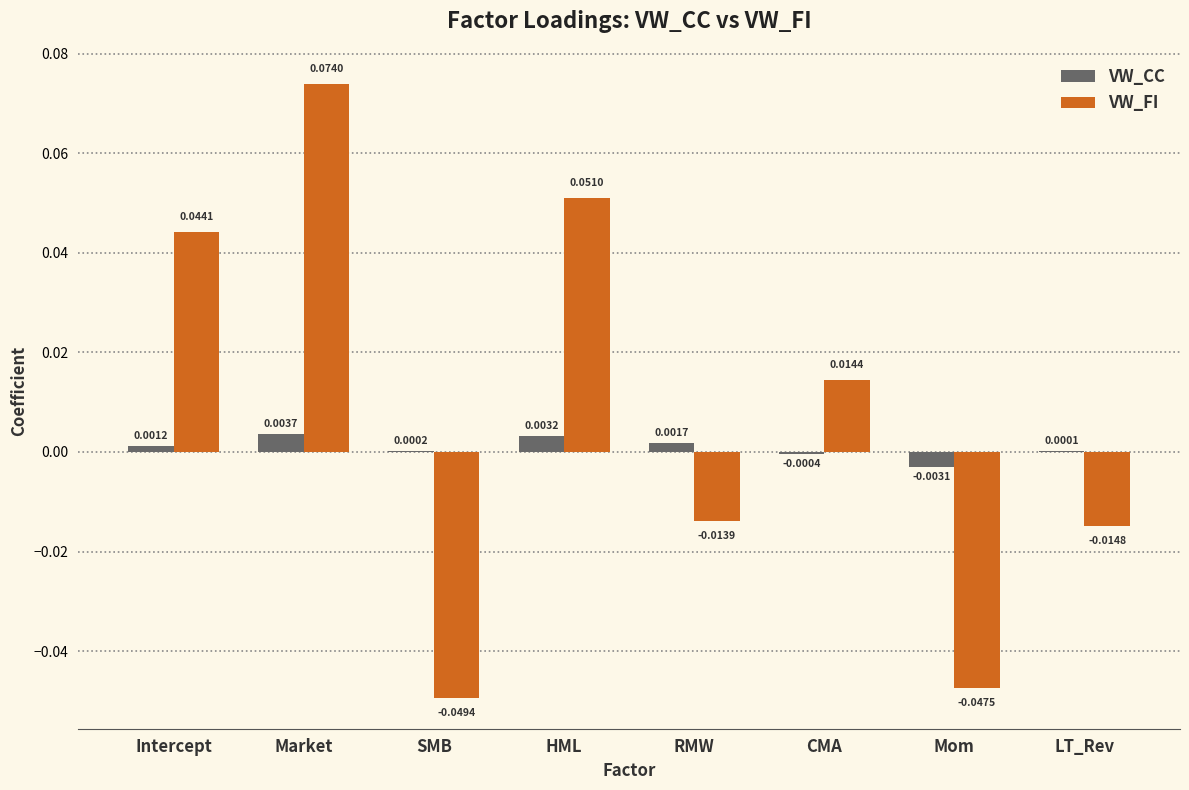

Are the bars grouped side by side (vs. stacked)?

Yes